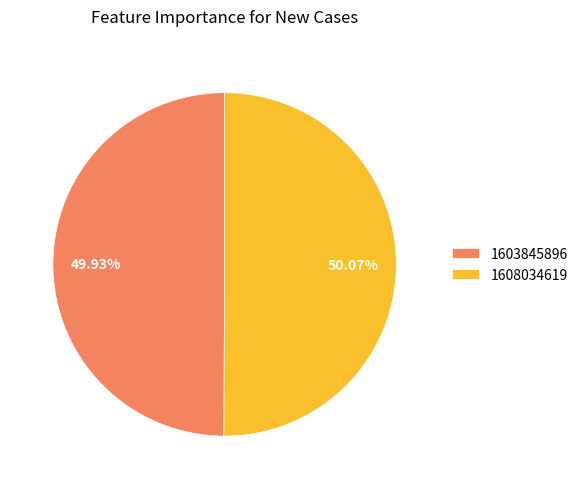

Is the sum of 1603845896 and 1608034619 greater than half?

Yes